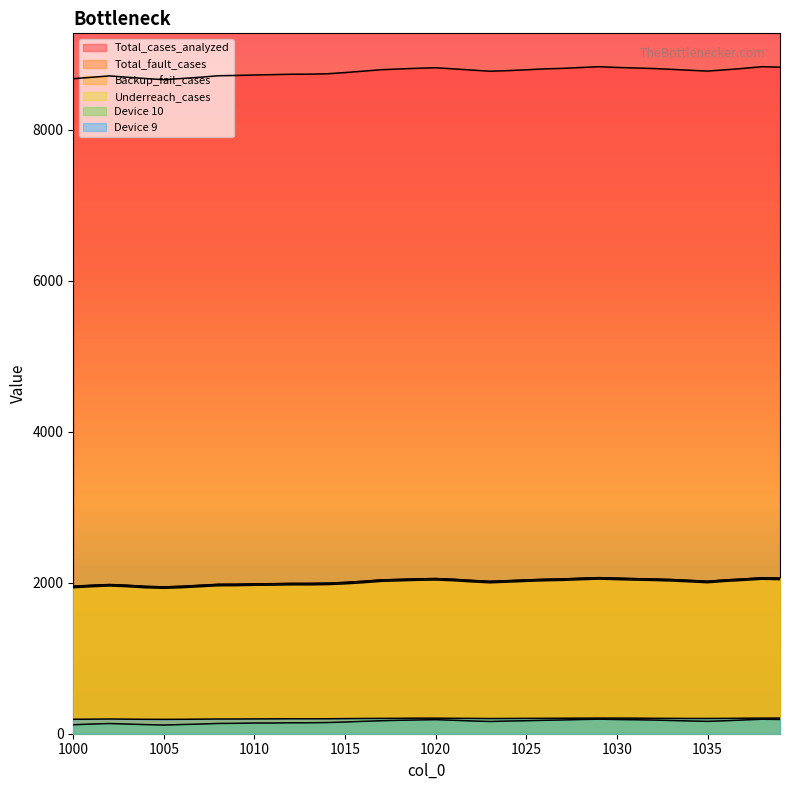

How many lines are shown in the chart?

6